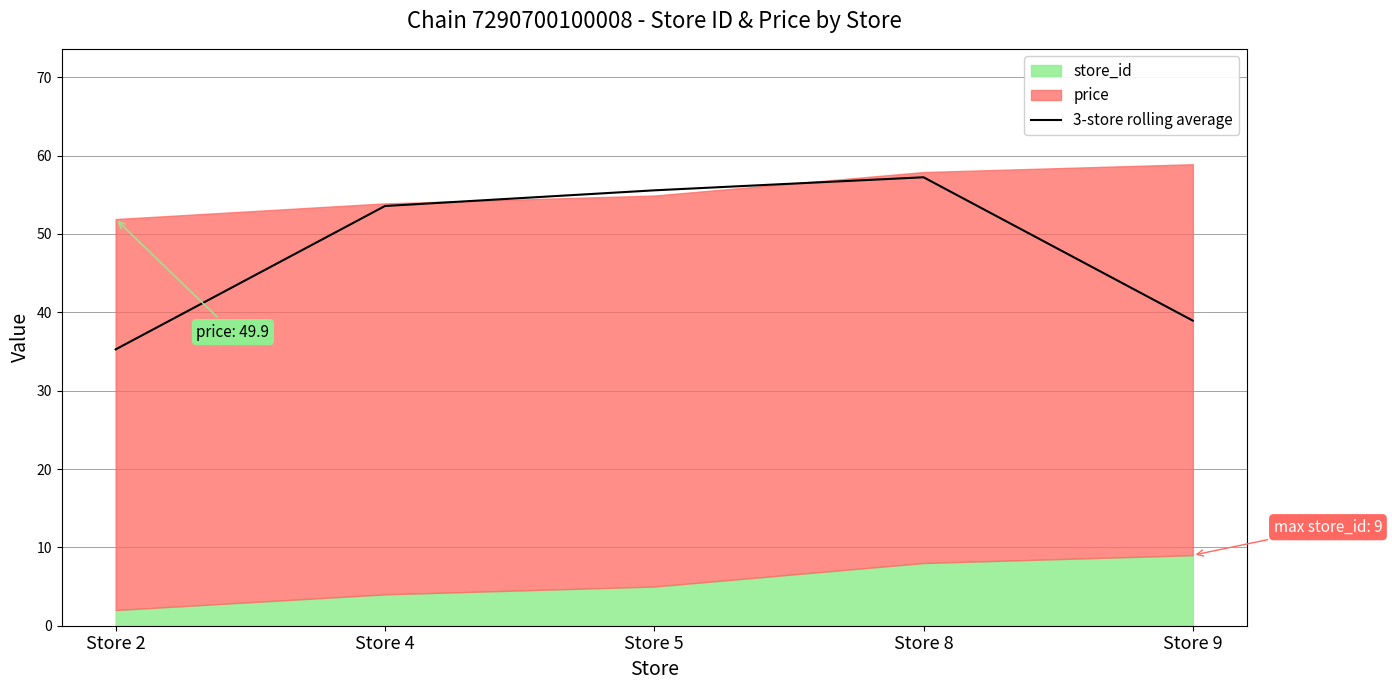

Between Store 4 and Store 8, which is larger?

Store 8